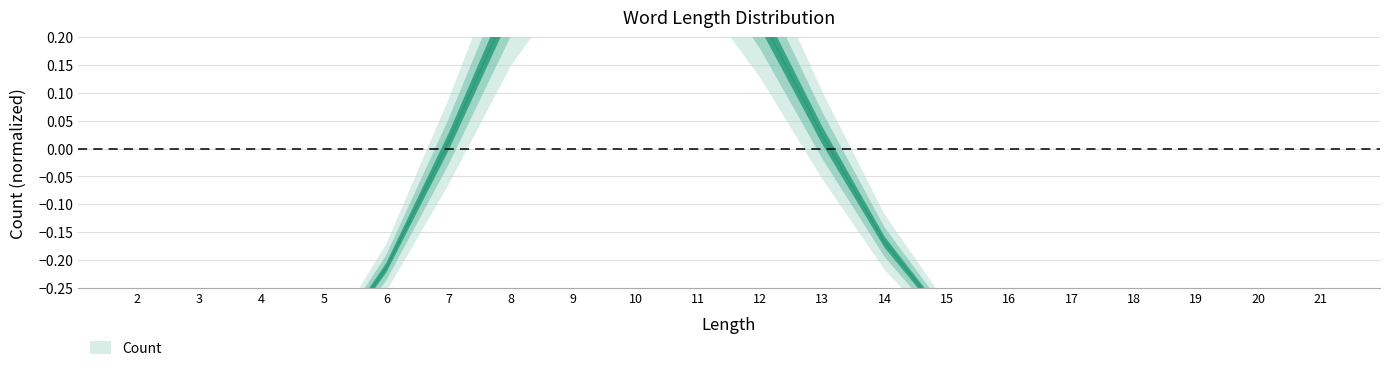

Which has a higher value, 14 or 7?

7